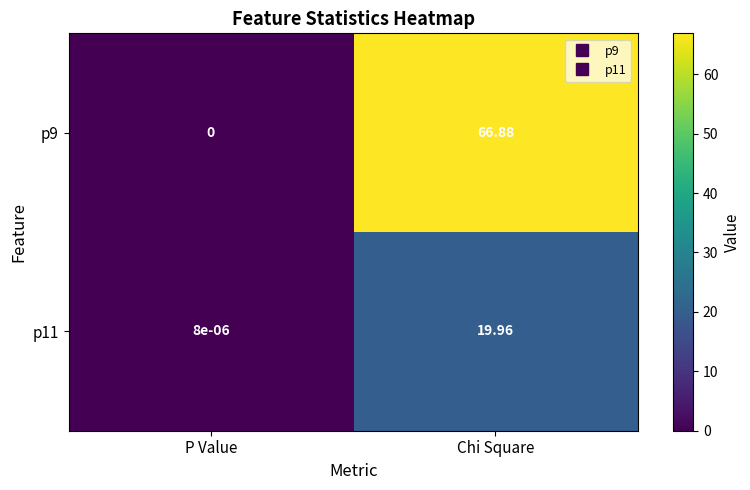

Is the value of p11 at P Value greater than the value of p9 at P Value?

Yes